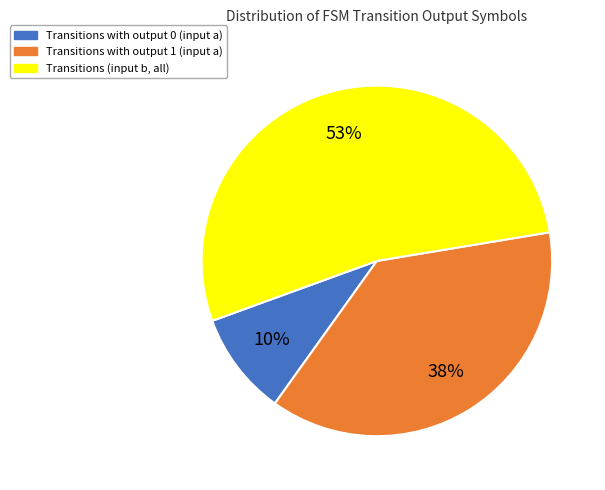

To the nearest percent, what is the difference between the largest and smallest slice percentages?

43%